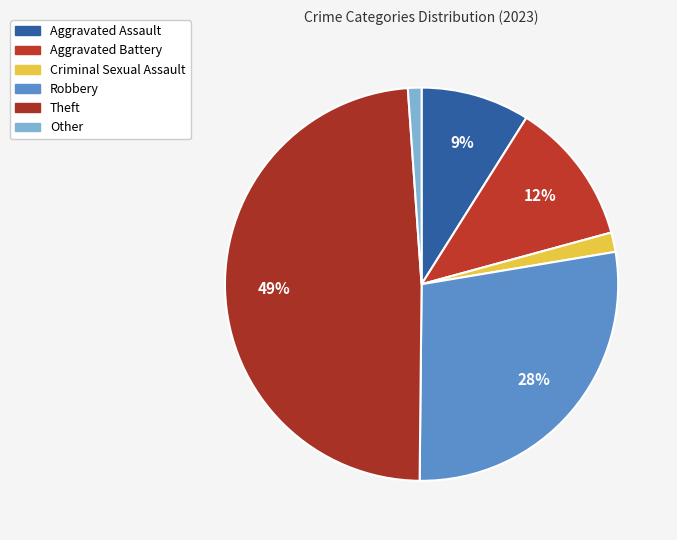

Count the number of slices in the pie.

6